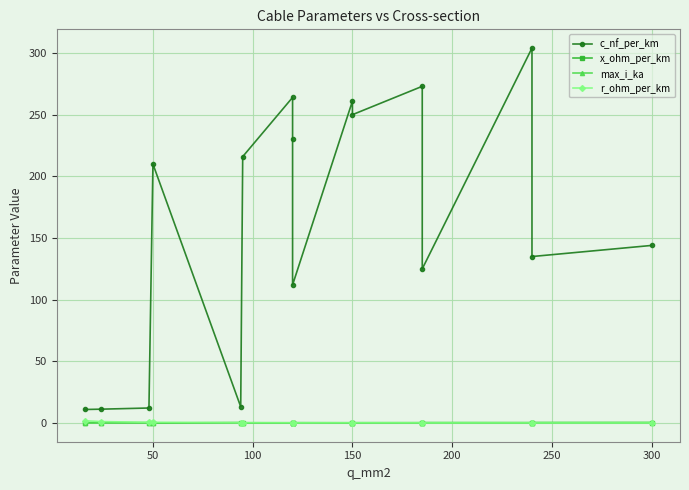

True or false: max_i_ka and r_ohm_per_km intersect in this chart.

True